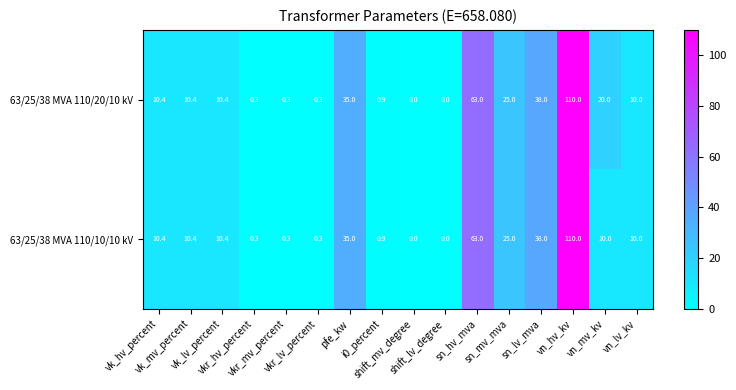

Rank the series by their average value, from highest to lowest.

63/25/38 MVA 110/20/10 kV, 63/25/38 MVA 110/10/10 kV